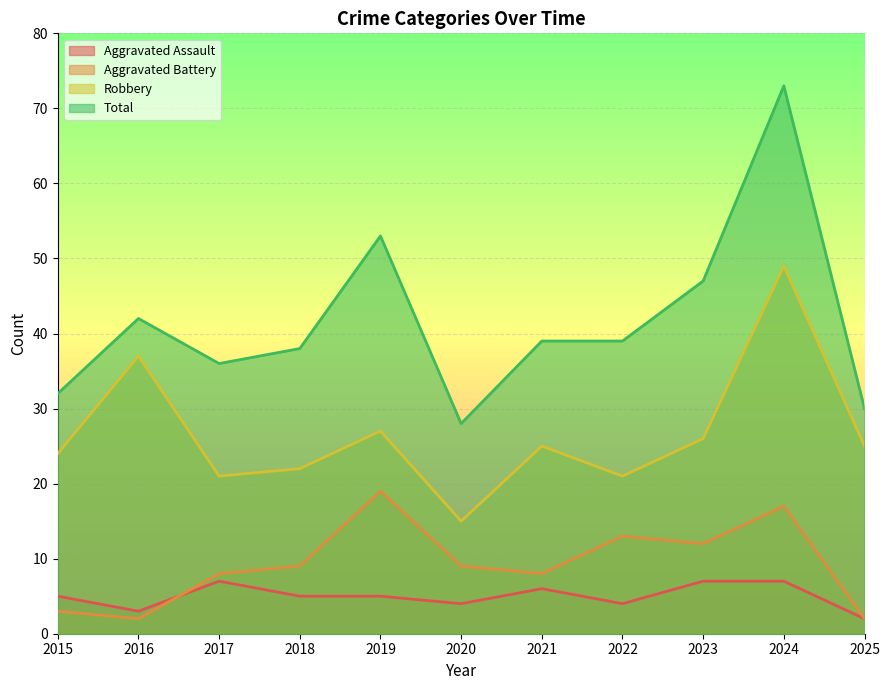

At 2021, list the series in order from largest to smallest.

Total, Robbery, Aggravated Battery, Aggravated Assault